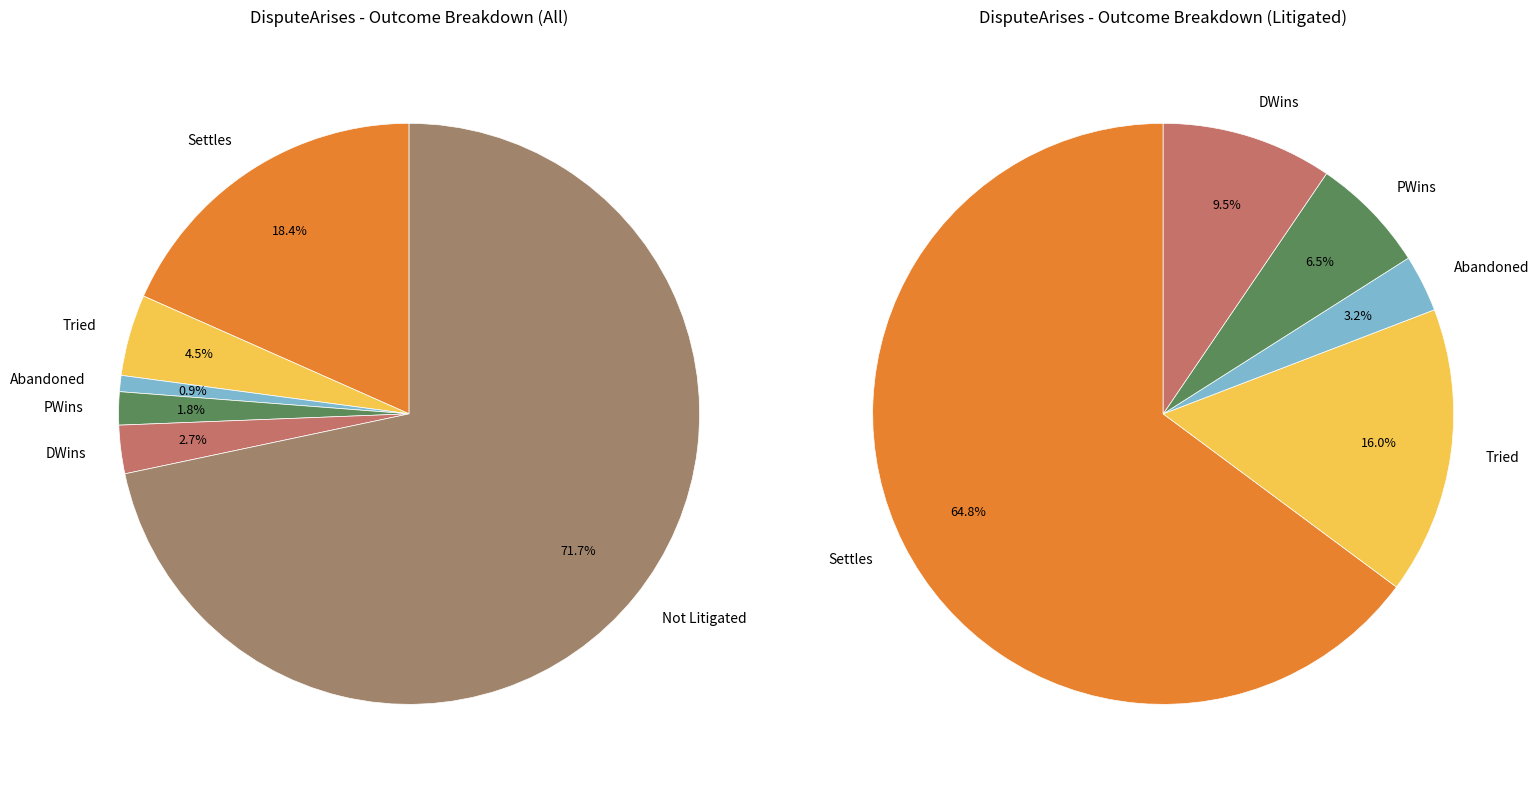

Does any single category account for the majority?

Yes